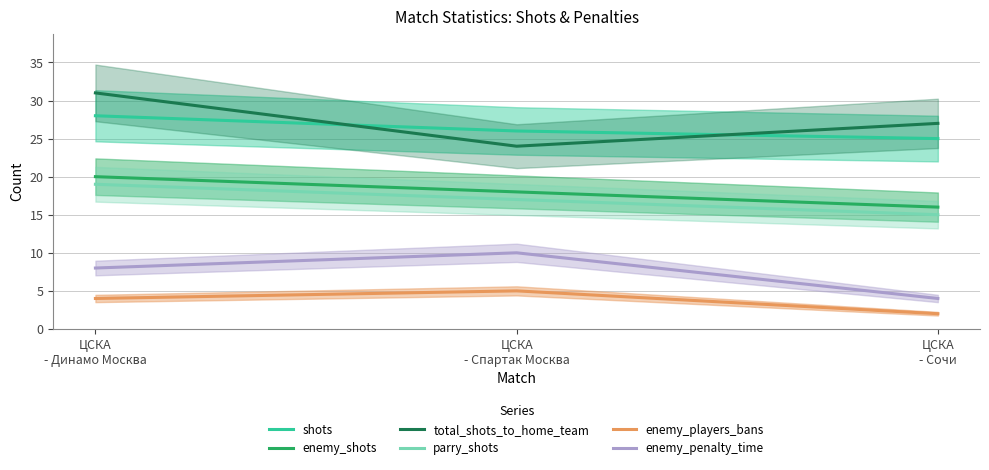

What is the lowest value of the parry_shots series?

15